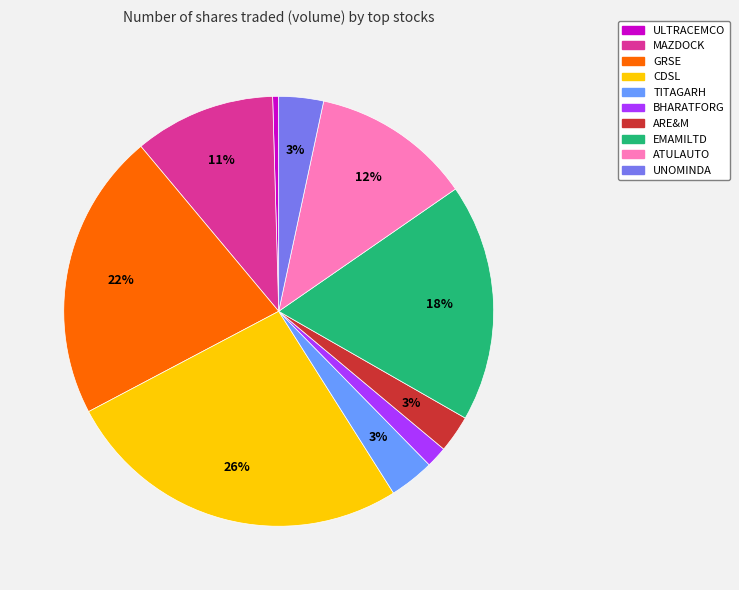

Does any single category account for the majority?

No